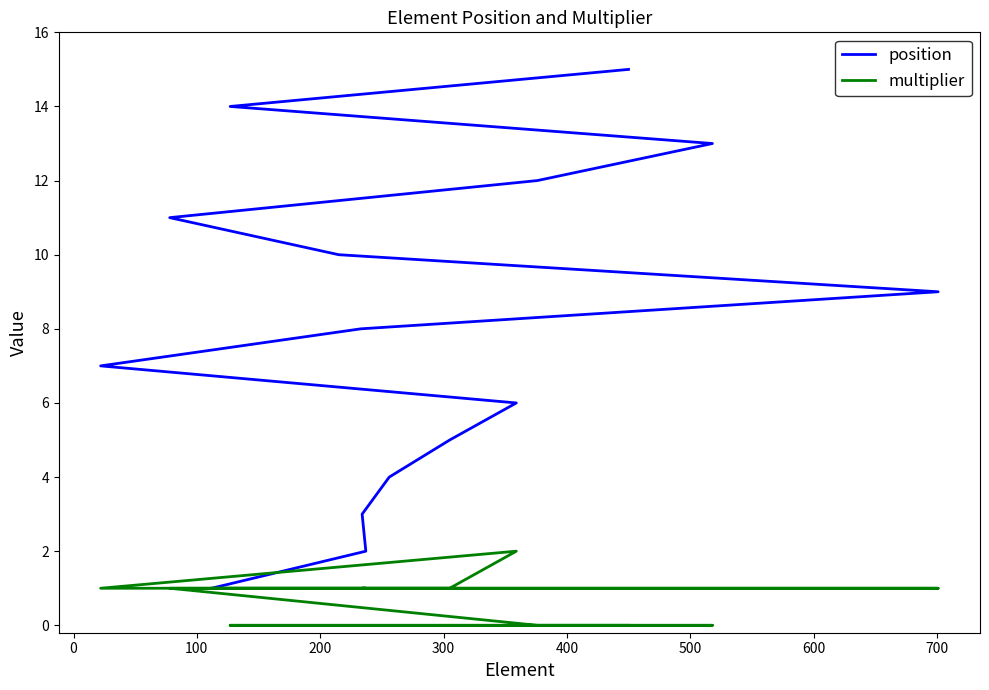

Does the chart display data point markers on the line(s)?

No